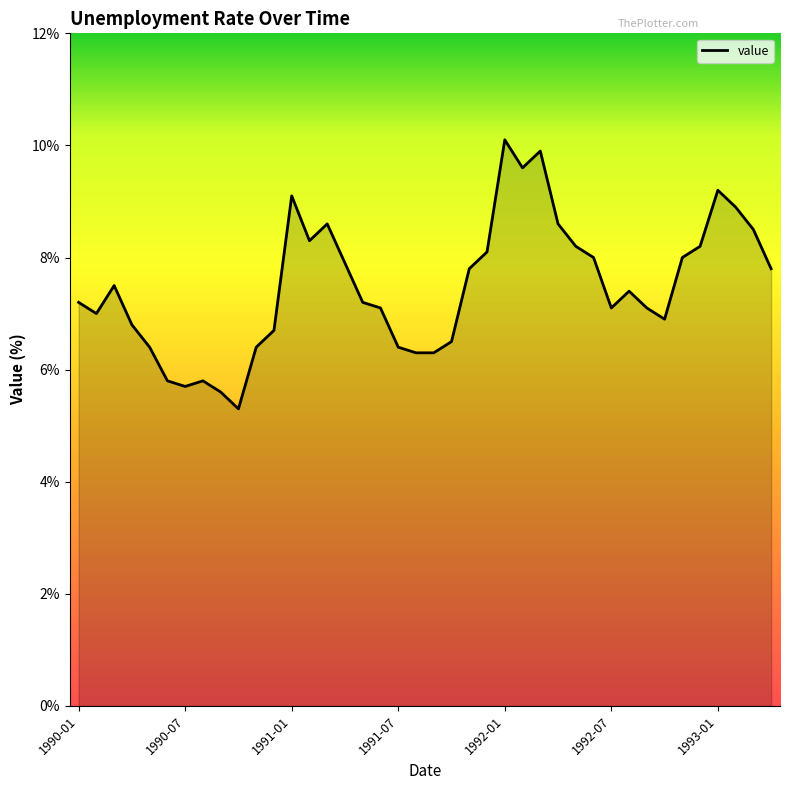

The value at 1990-01 is 11.4. True or false?

False